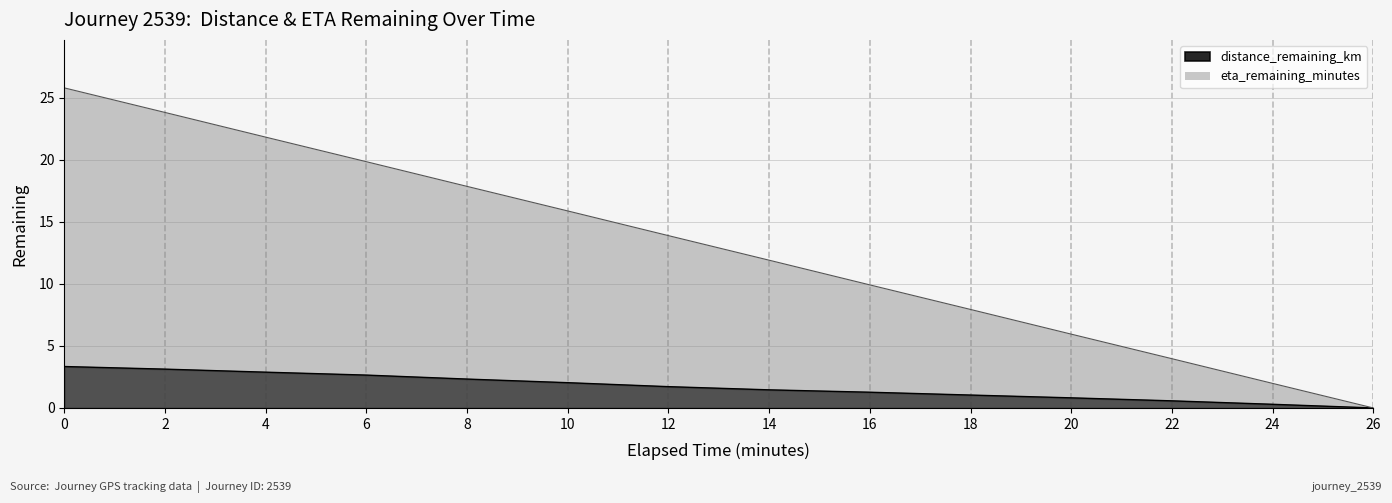

What is the difference between the maximum and minimum values in the eta_remaining_minutes series?

25.8